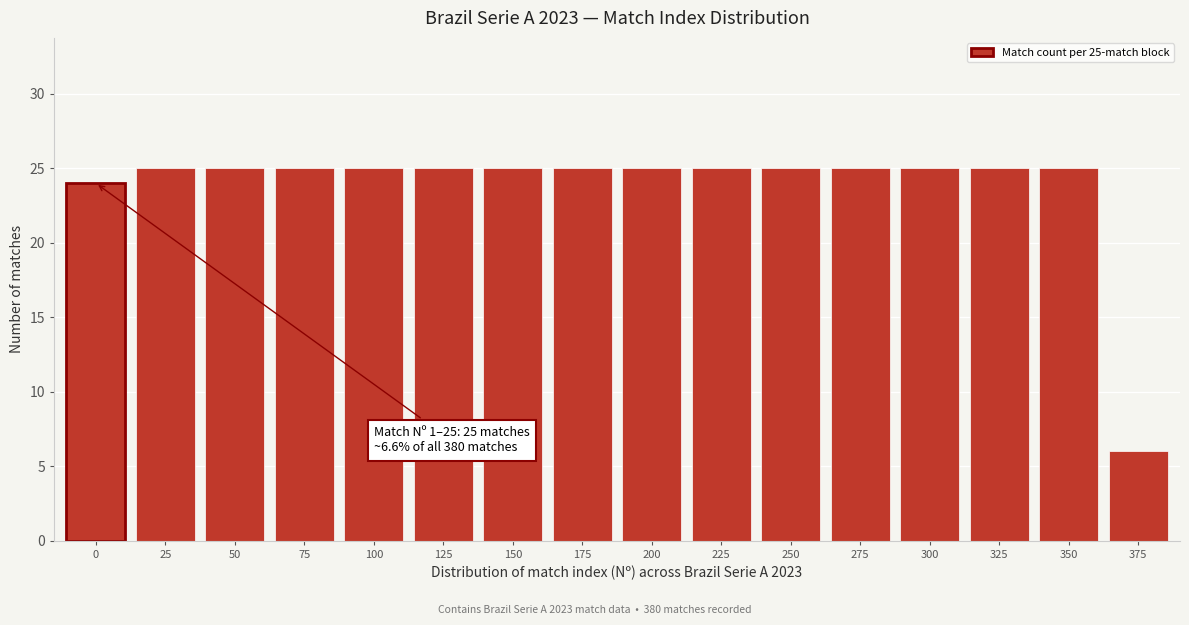

Reading left to right, transcribe all the data shown in this chart.

24	25	25	25	25	25	25	25	25	25	25	25	25	25	25	6